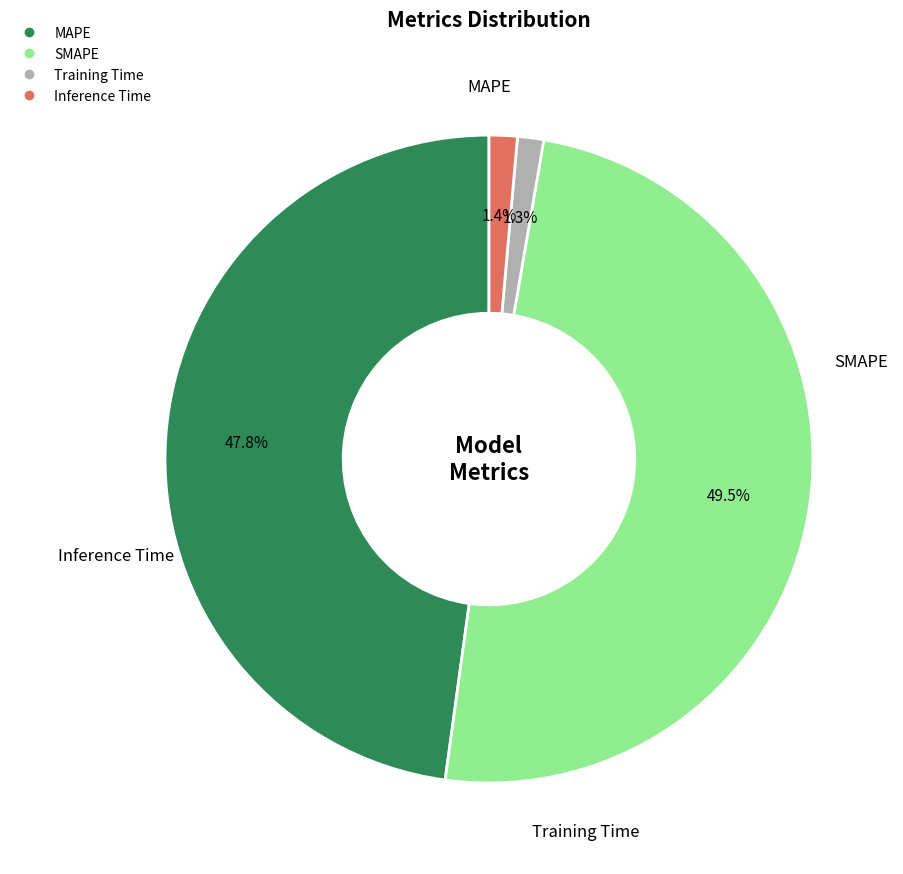

Is it true that Inference Time is 11% of the pie?

False